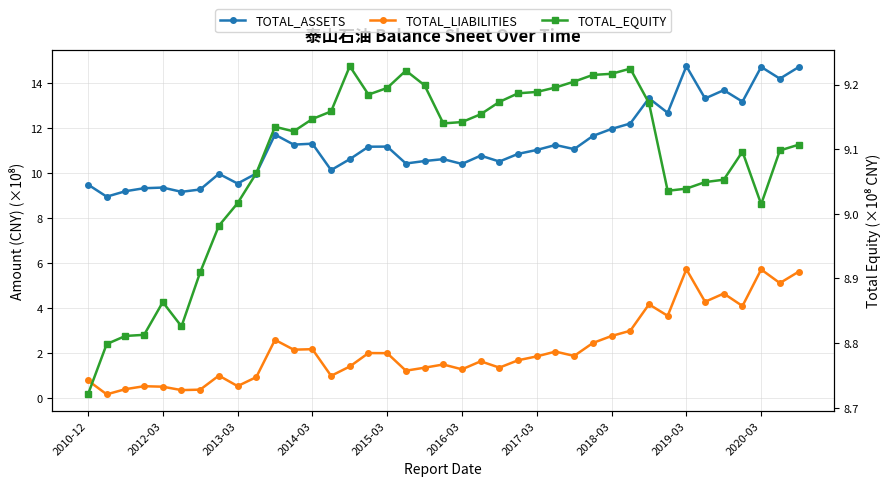

True or false: TOTAL_ASSETS has a value of 11.2 at 15.

True